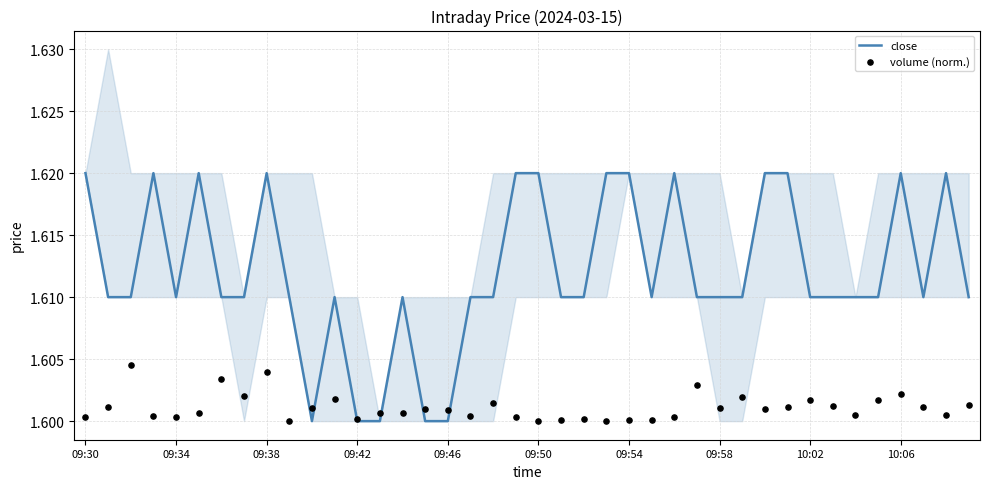

Which series reaches the minimum Y coordinate?

close